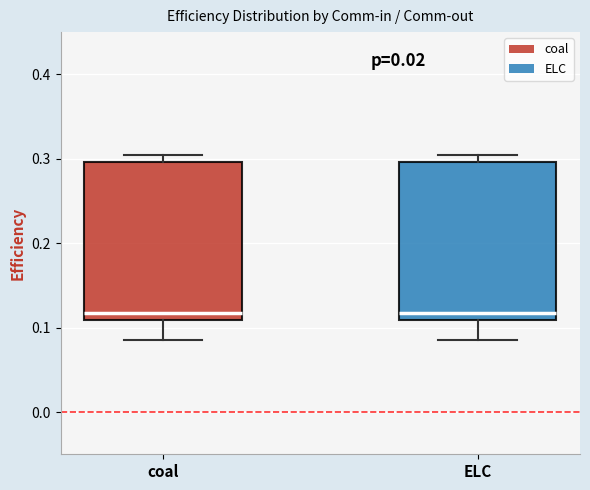

Reading left to right, read every box against the y-axis: the position of its median line, the range the box covers, and the ends of its whiskers. The values are not printed on the chart, so give them approximately, as read against the axis.

coal: median 0.12, box 0.11 to 0.30, whiskers 0.09 to 0.30 (just above the box's upper edge)
ELC: median 0.12, box 0.11 to 0.30, whiskers 0.09 to 0.30 (just above the box's upper edge)